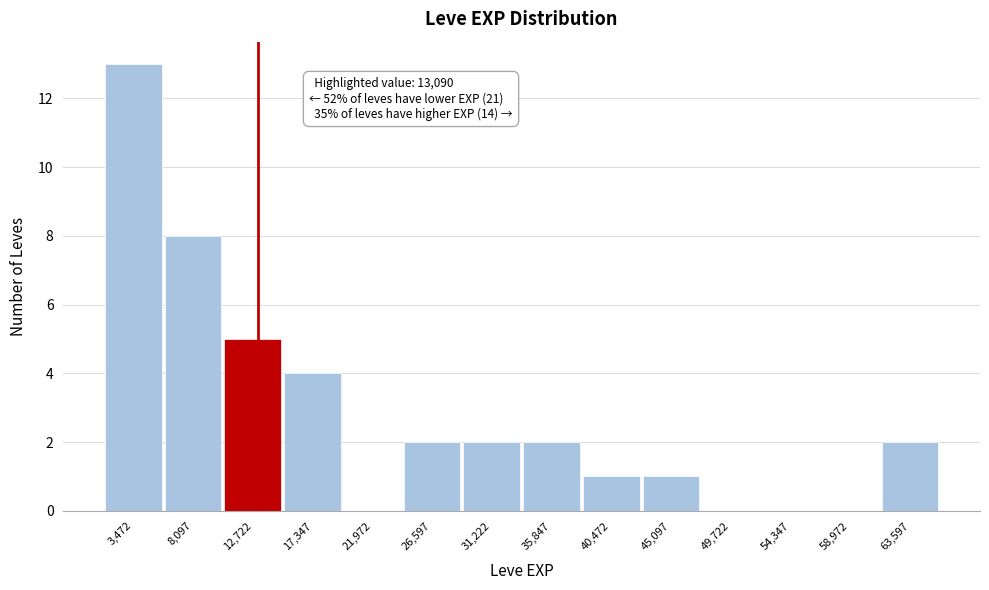

Which range on the x-axis has the tallest bar?

1000 to 6000